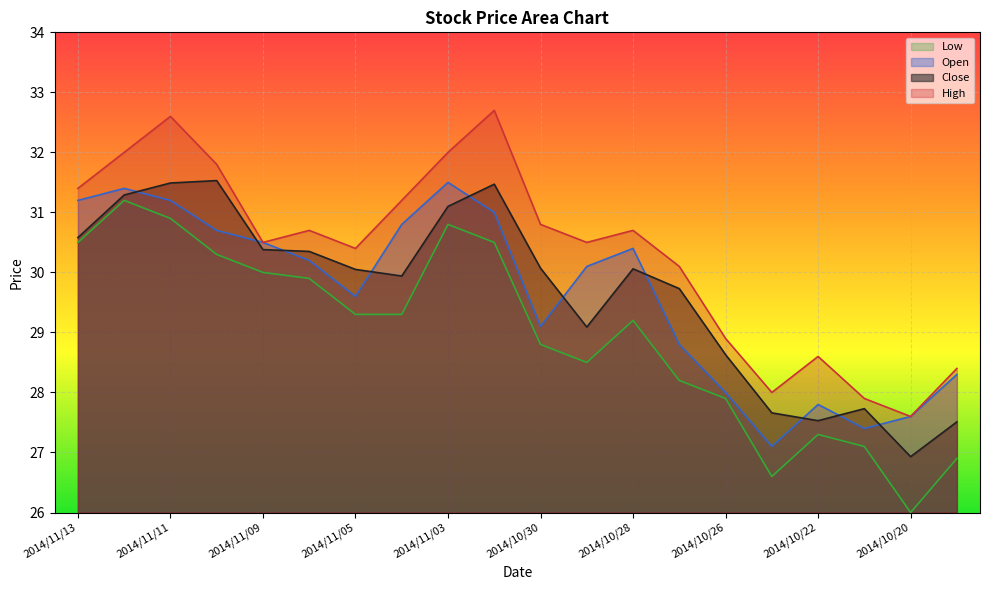

What is the label of the 13th point from the left?

2014/10/28